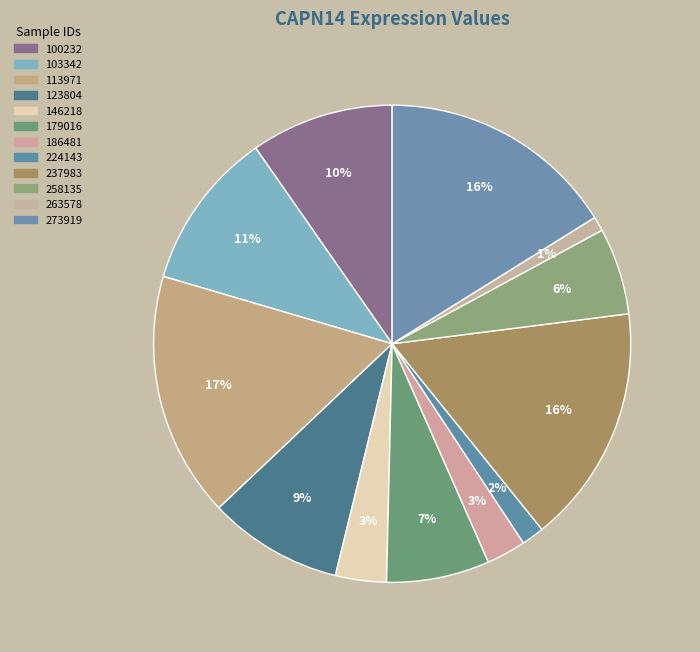

To the nearest percent, what is the average slice percentage?

8%